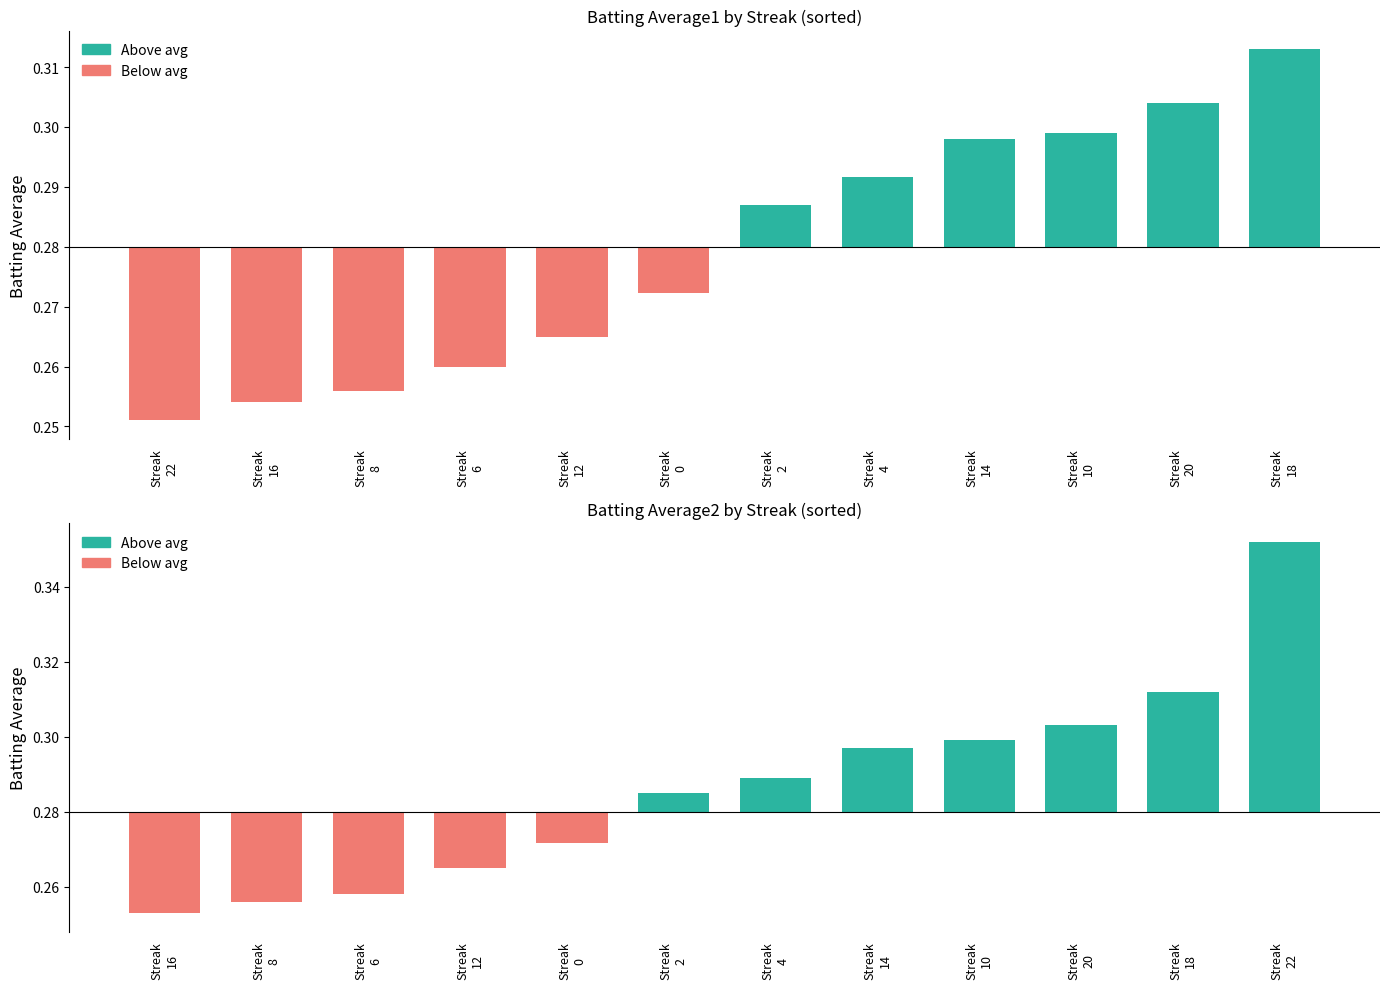

What is the difference between the maximum and minimum values in the Batting Average2 series?

0.1